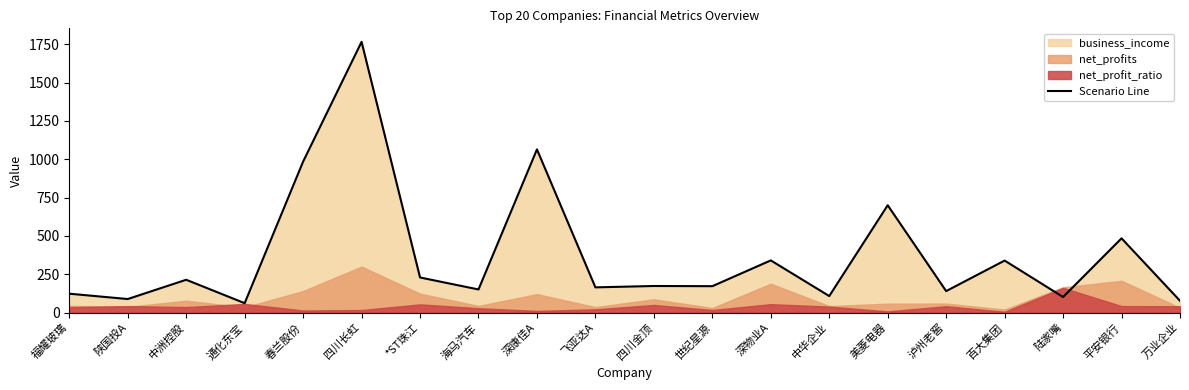

What is the label of the 7th point from the right?

中华企业